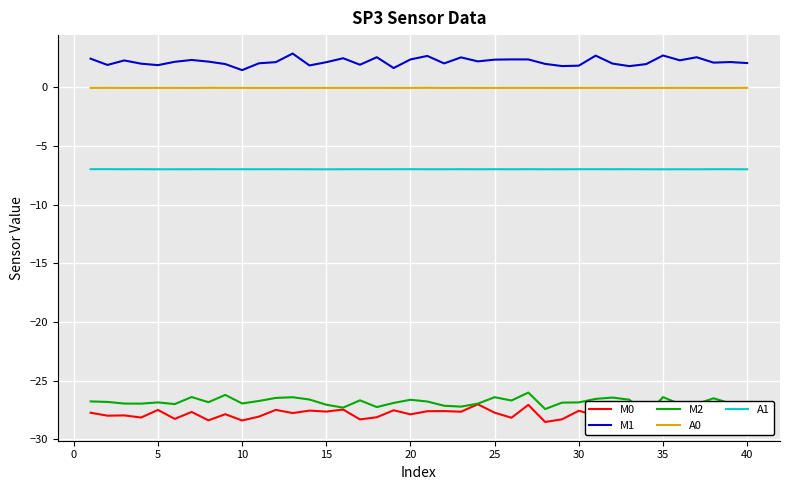

True or false: A1 and M1 cross at least once.

False